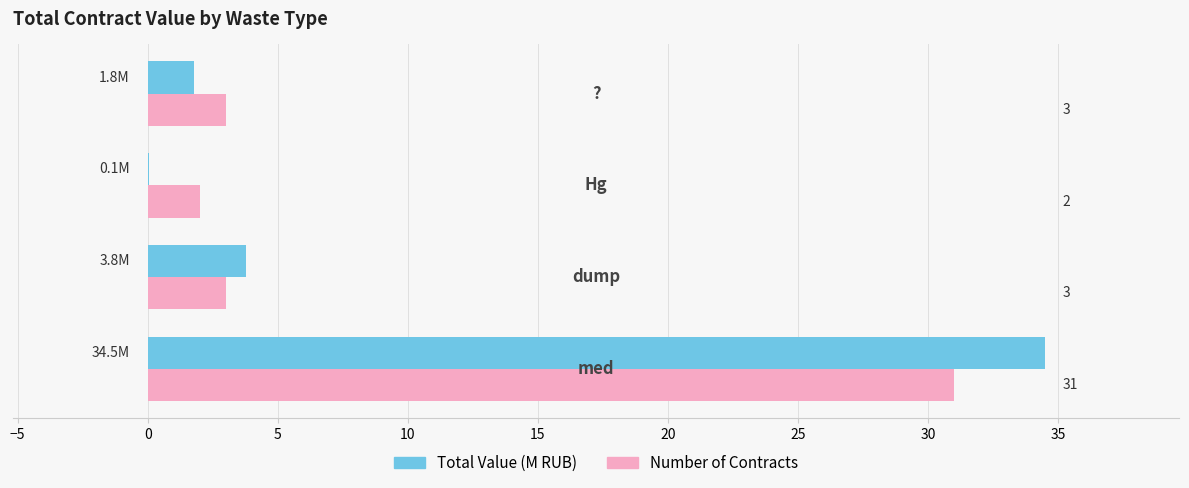

What is the average value of the Number of Contracts series?

9.8